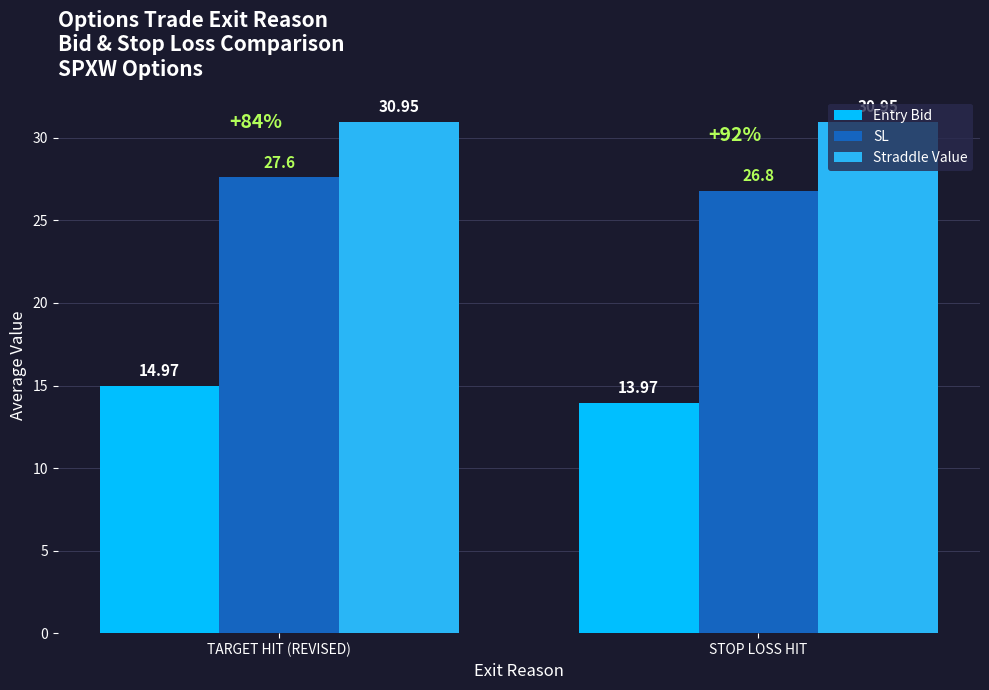

At which label does Entry Bid first exceed 14?

TARGET HIT (REVISED)